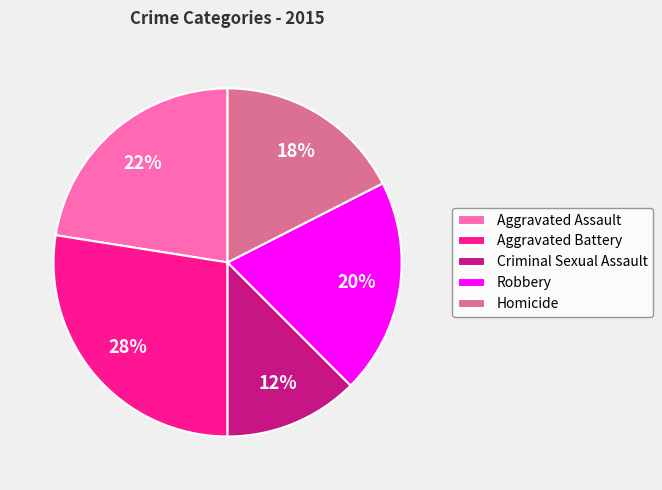

Count the number of slices in the pie.

5